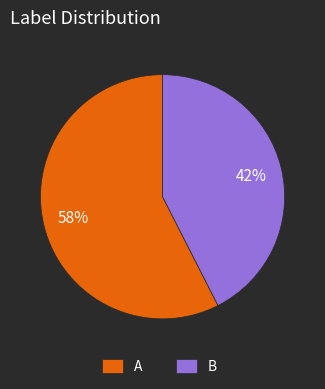

How many slices are in this pie chart?

2